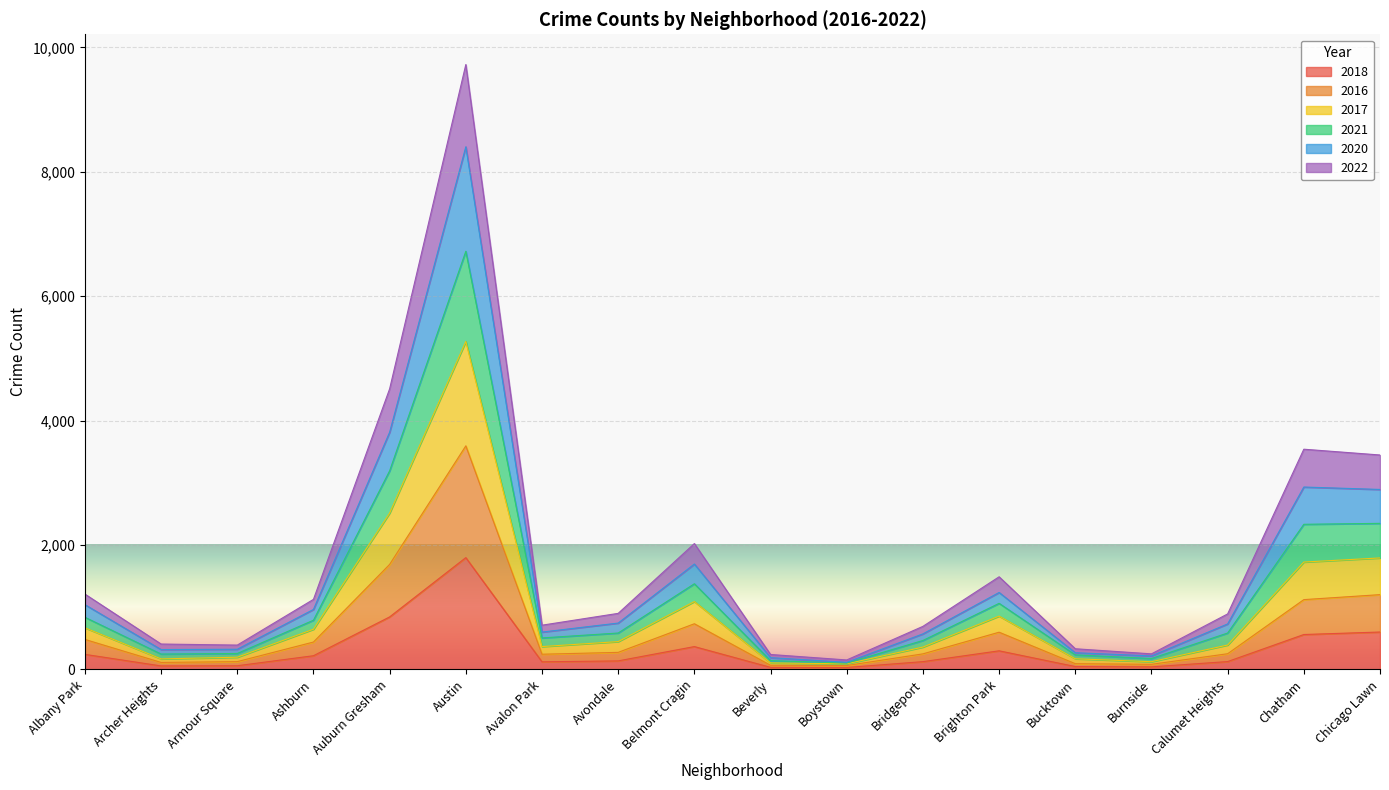

Which category has the highest value in the 2018 series?

Austin